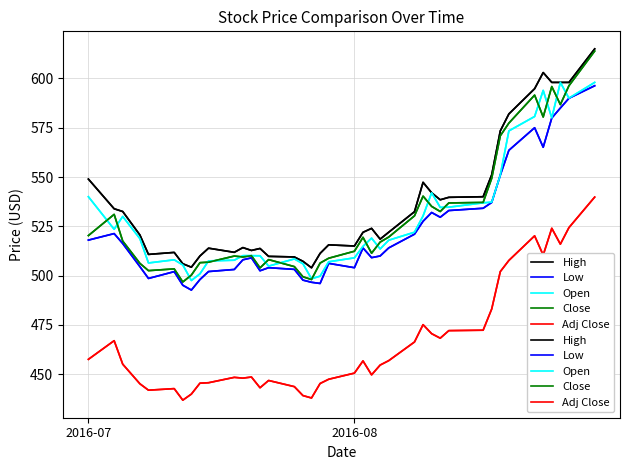

How many data points in High are above 522?

19